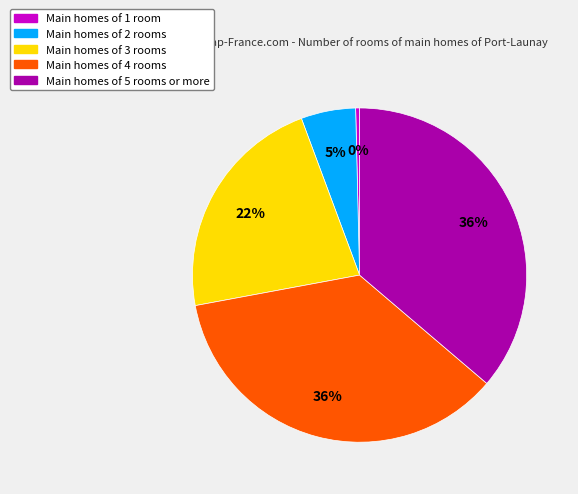

To the nearest percent, what is the difference between the largest and smallest slice percentages?

36%